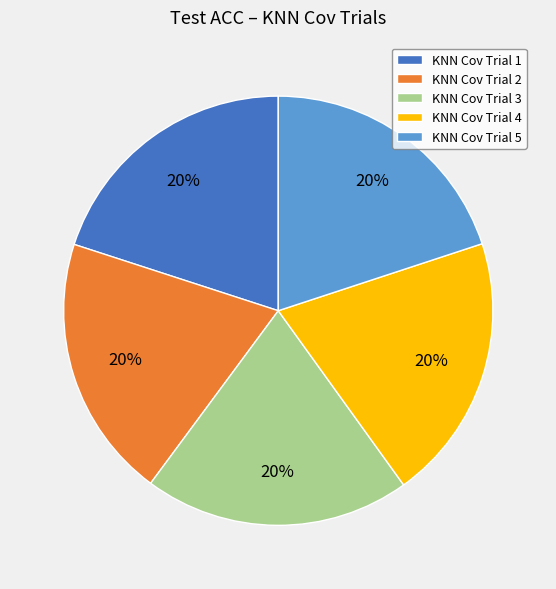

To the nearest percent, what portion does KNN Cov Trial 3 represent?

20%